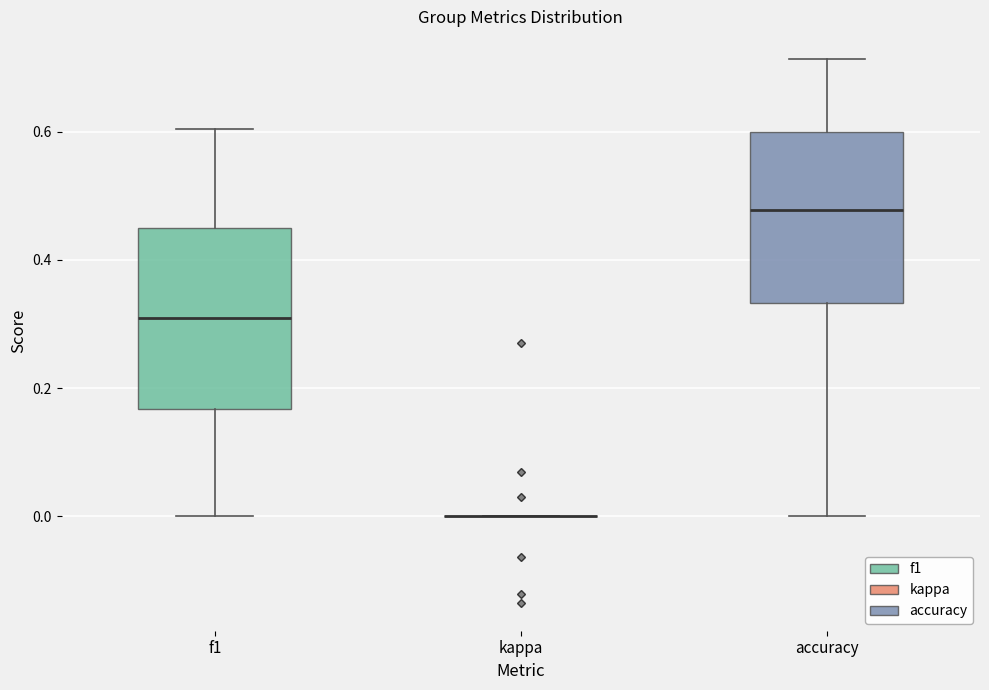

Reading left to right, transcribe this box plot: for each box, give where its median line is, the range the box spans, and where its two whiskers end, as read against the y-axis. The values are not printed on the chart, so give them approximately, as read against the axis.

f1: median 0.30, box 0.16 to 0.46, whiskers 0.00 to 0.60
kappa: box collapsed to a line at 0.00, whiskers 0.00 to 0.00
accuracy: median 0.48, box 0.34 to 0.60, whiskers 0.00 to 0.72